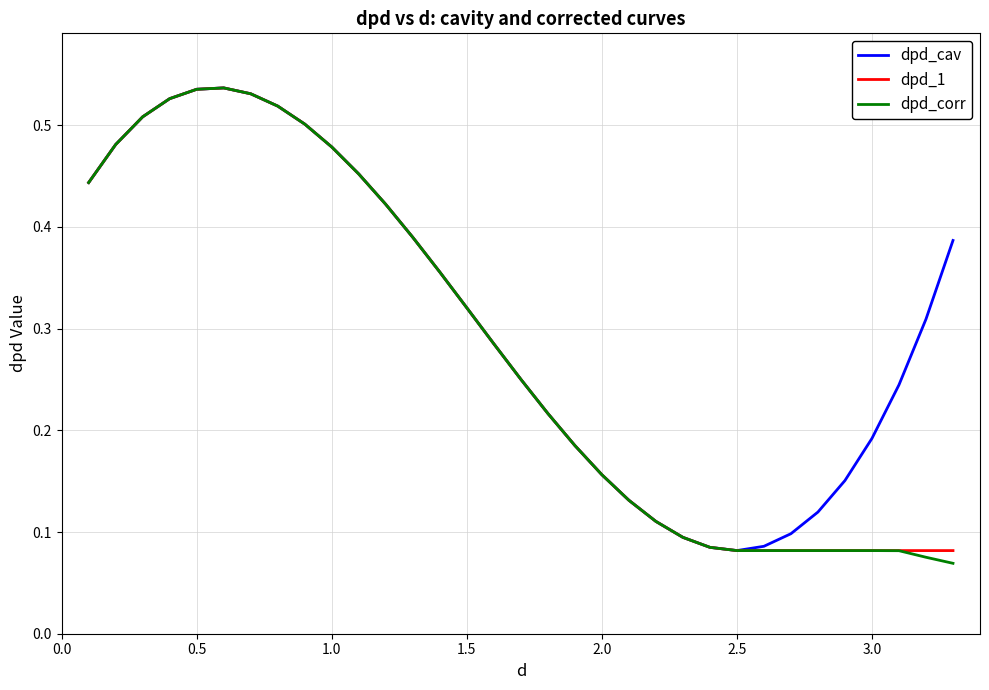

Does the chart display data point markers on the line(s)?

No